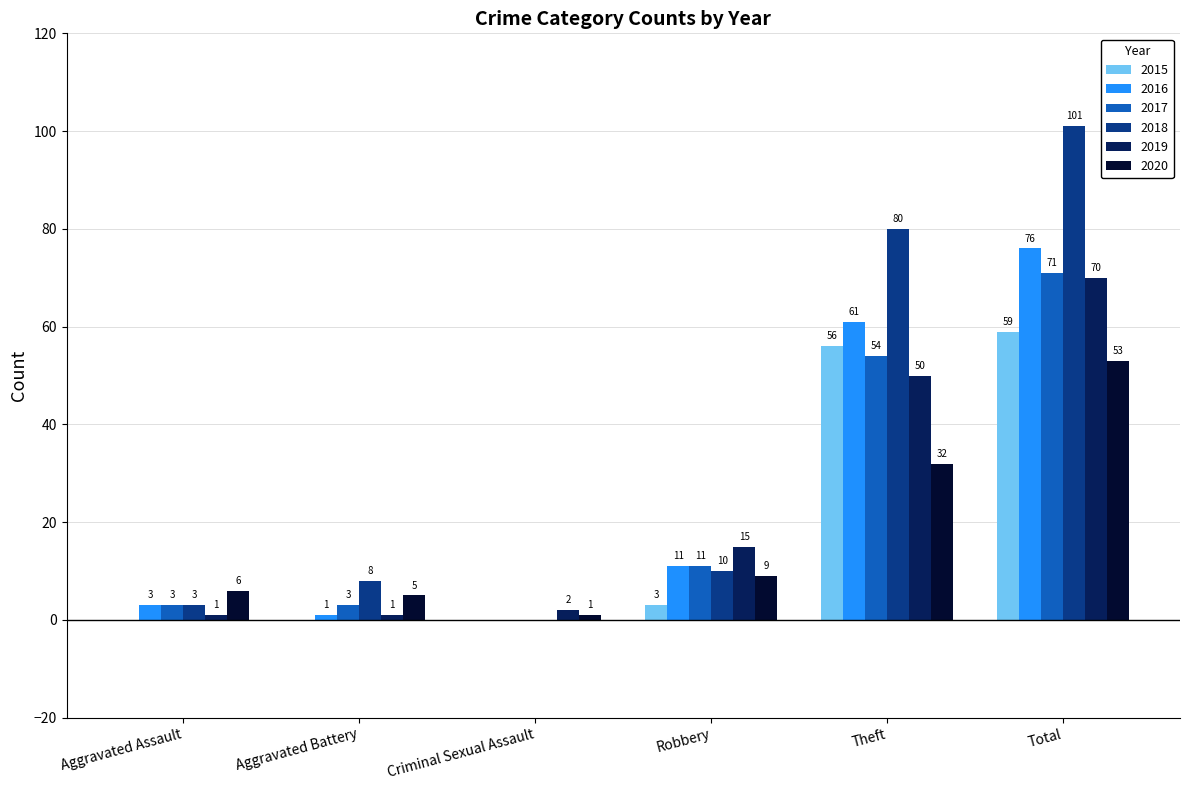

What is the greatest value displayed?

101